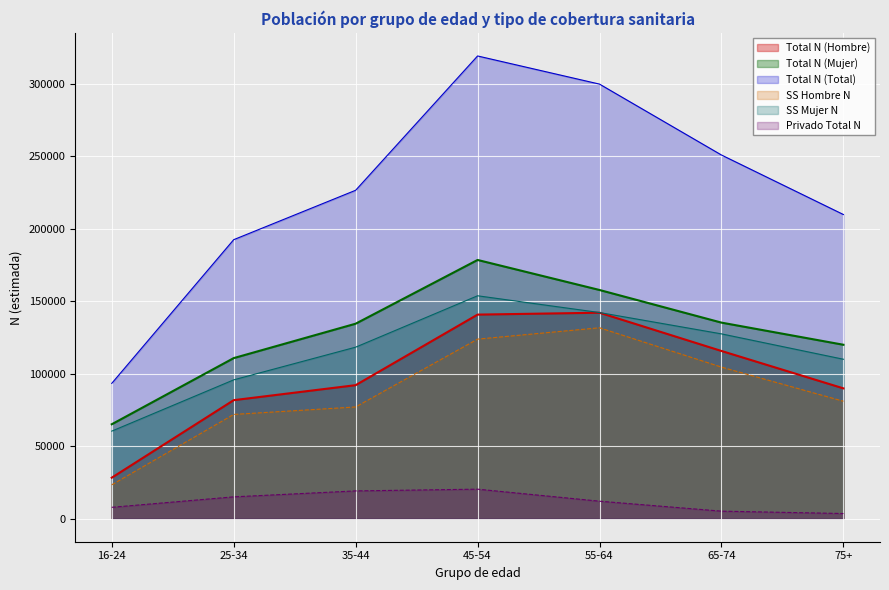

Reading left to right, extract all data points from this chart.

Total N (Hombre): 28233	81752	92110	140816	142122	115706	89896
Total N (Mujer): 65113	110784	134536	178541	157809	135282	120000
Total N (Total): 93347	192536	226646	319357	299931	250987	209896
SS Hombre N: 23328	71899	77058	123886	131725	104565	81000
SS Mujer N: 60376	95772	118339	153817	142242	127513	110000
Privado Total N: 7796	15008	19111	20317	12010	5136	3500